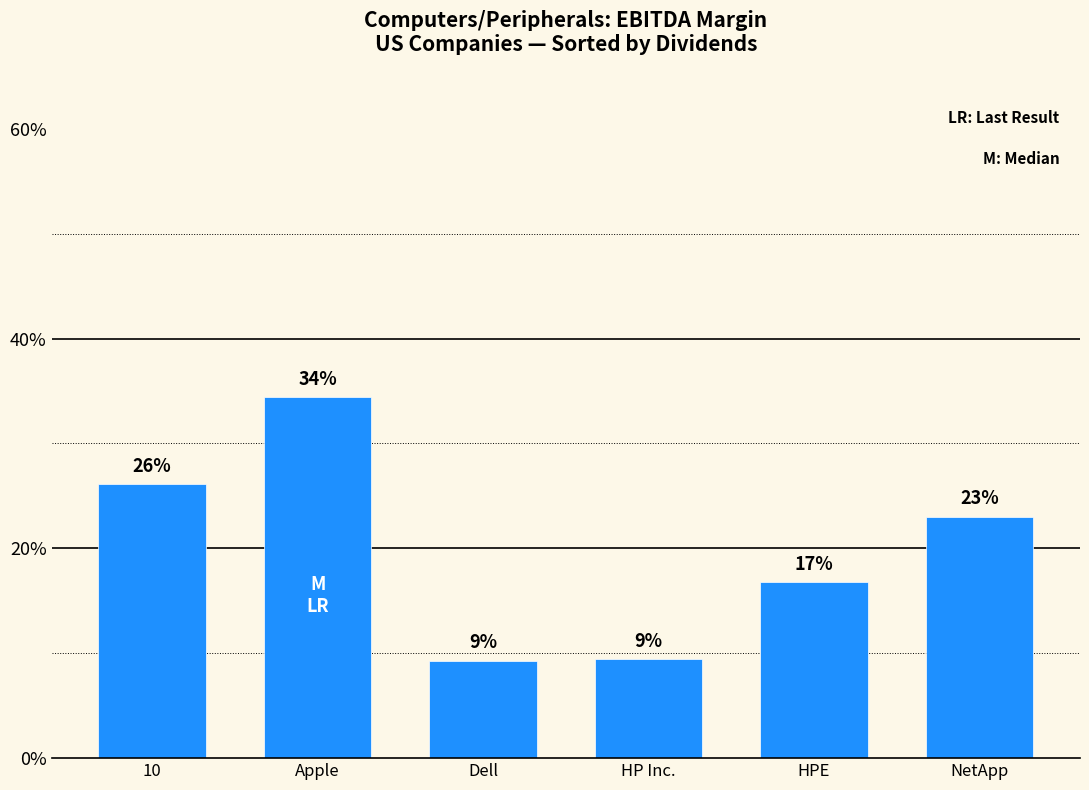

Reading left to right, list all the values displayed in this chart.

0.3	0.3	0.1	0.1	0.2	0.2